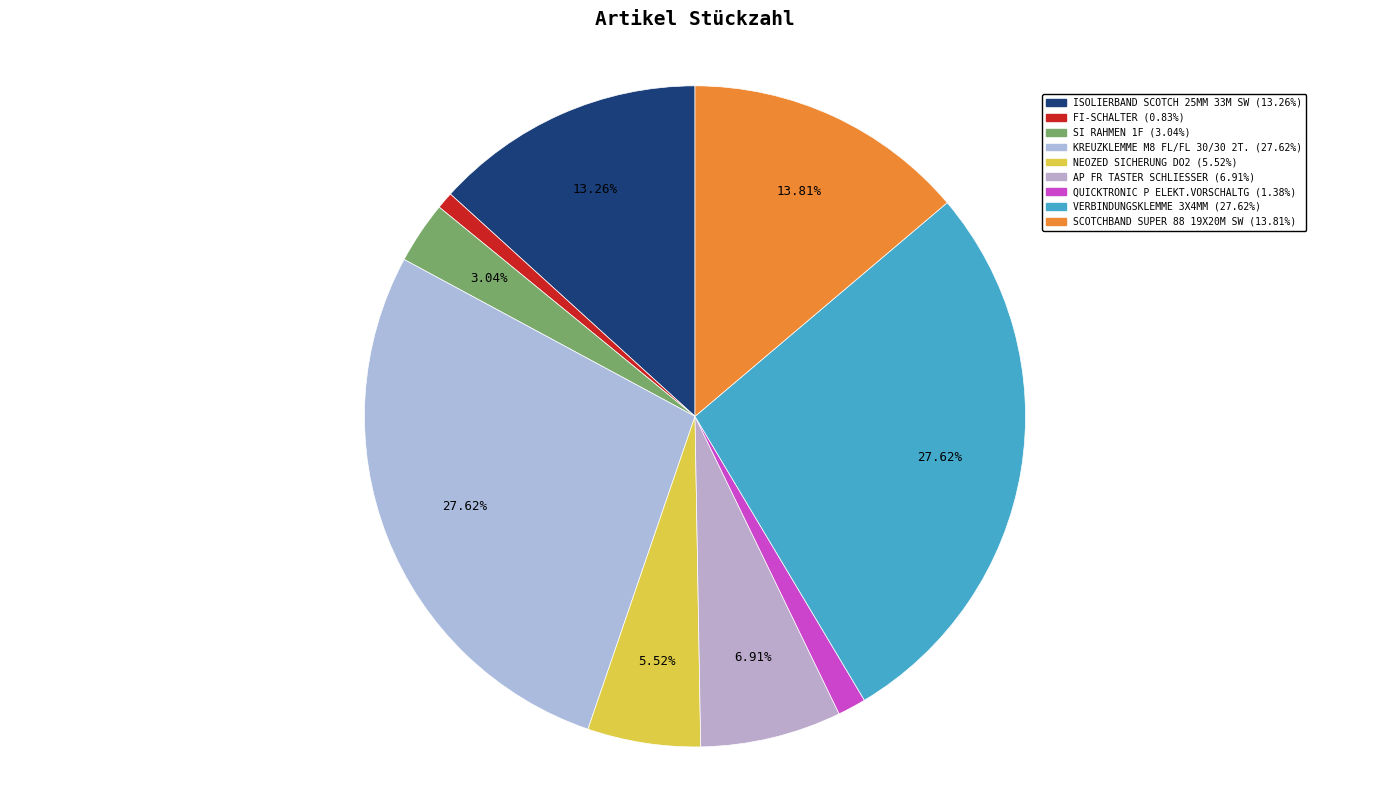

How many segments does this pie chart have?

9